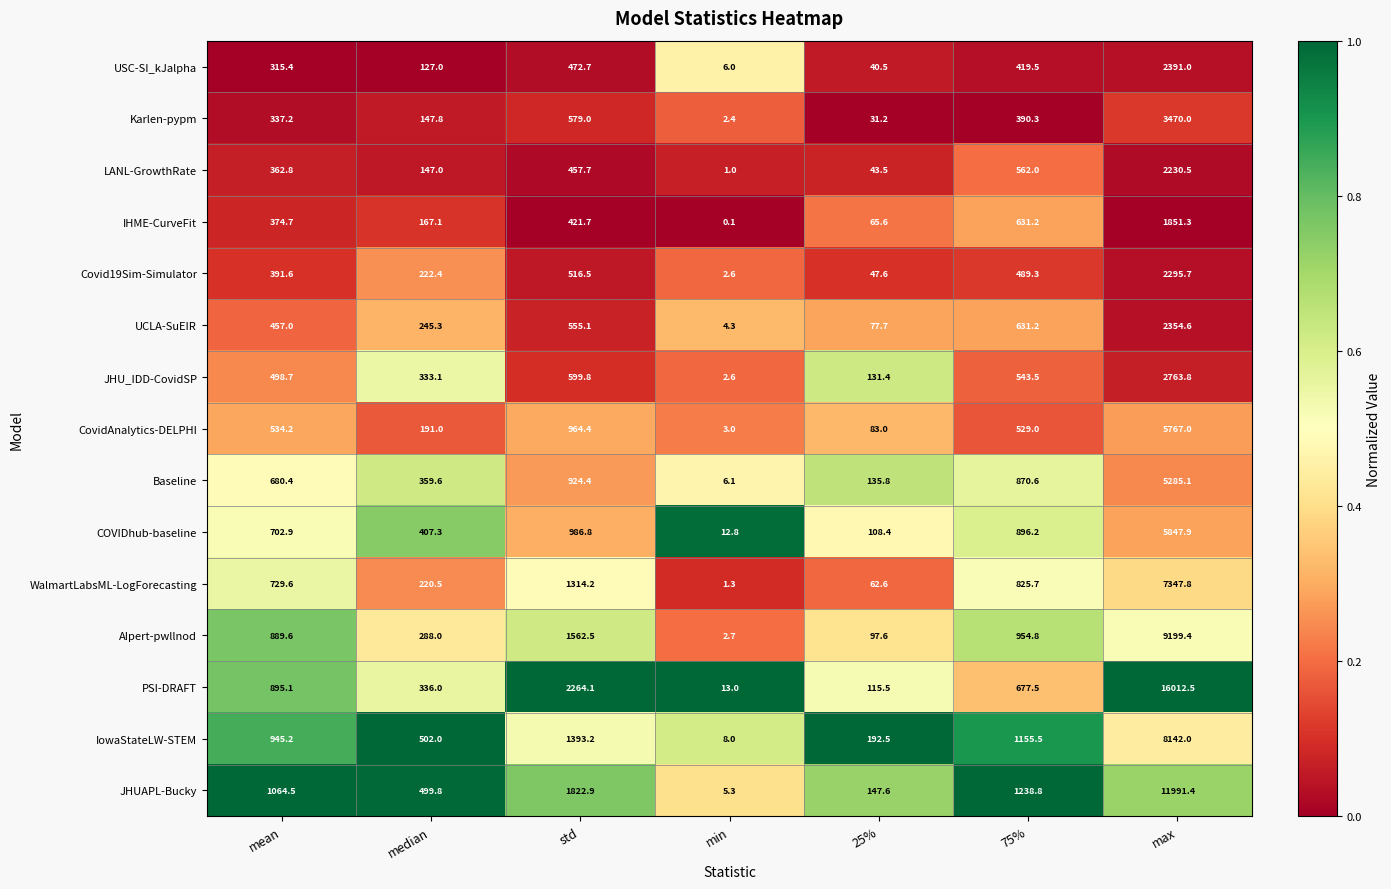

At how many categories does at least one series exceed 0?

7